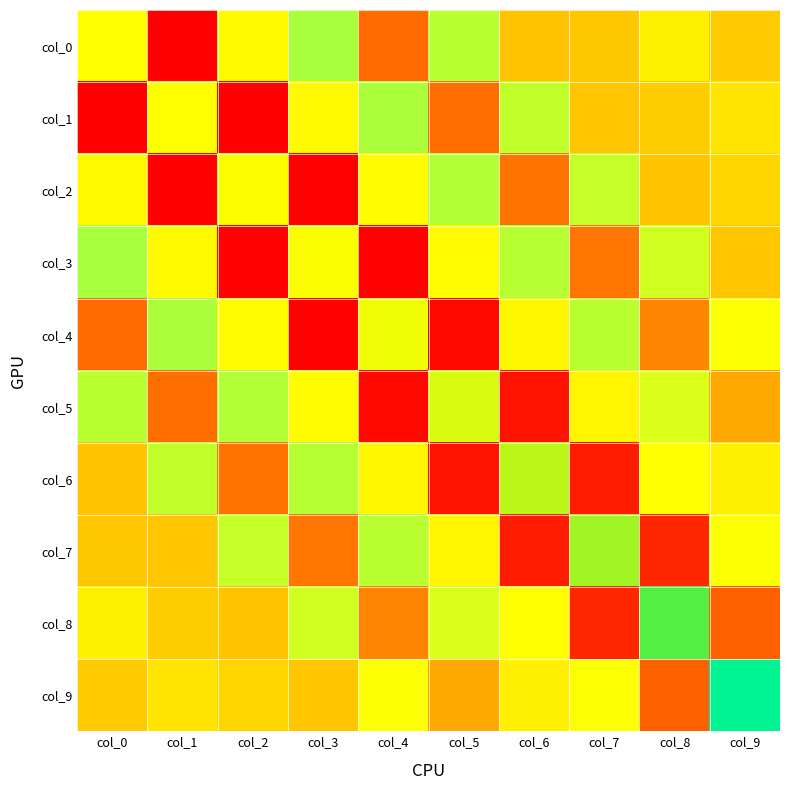

Between col_6 and col_2, which is larger?

col_2